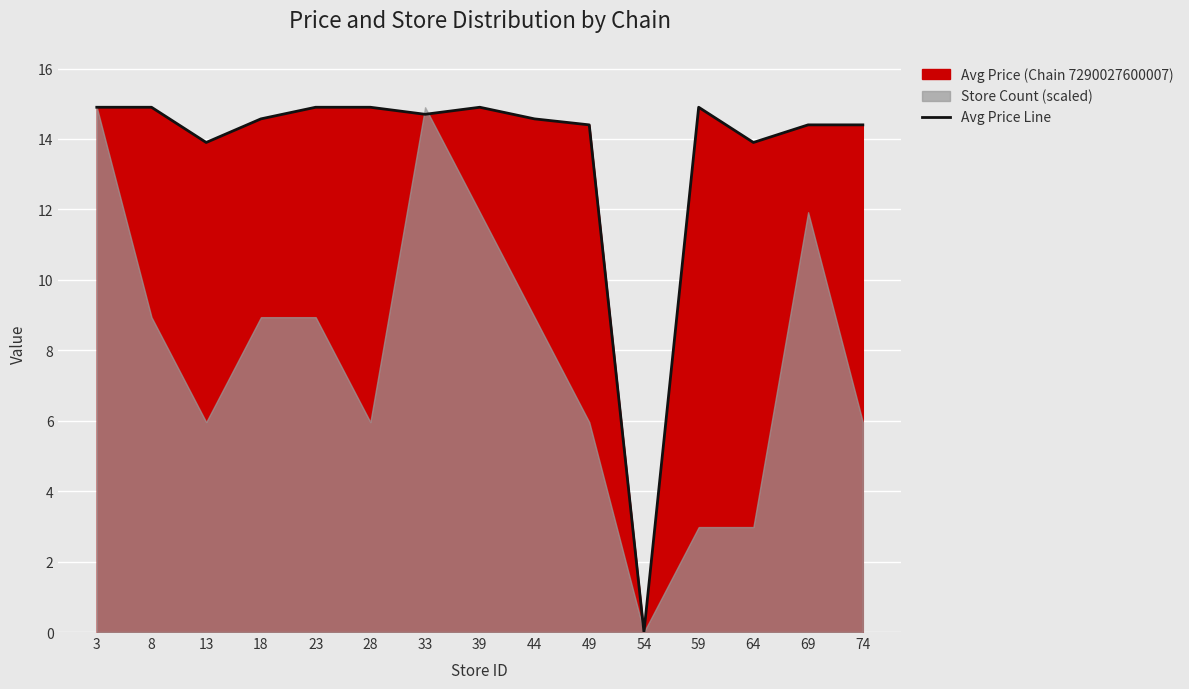

What is the value of the 3rd point from the left?

13.9